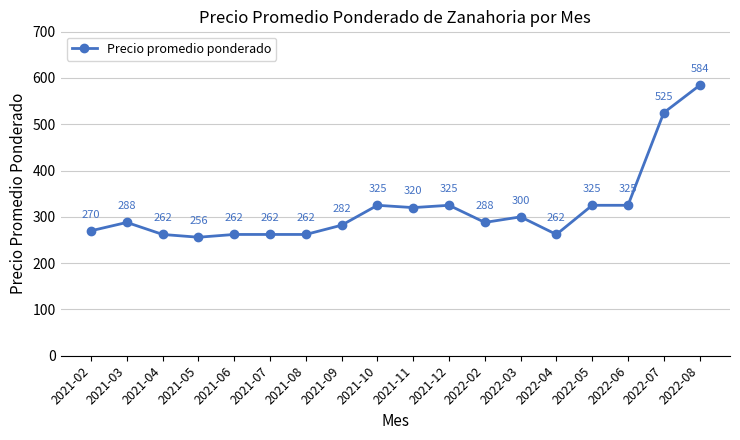

Reading right to left, transcribe all the data shown in this chart.

2022-08=584	2022-07=525	2022-06=325	2022-05=325	2022-04=262	2022-03=300	2022-02=288	2021-12=325	2021-11=320	2021-10=325	2021-09=282	2021-08=262	2021-07=262	2021-06=262	2021-05=256	2021-04=262	2021-03=288	2021-02=270